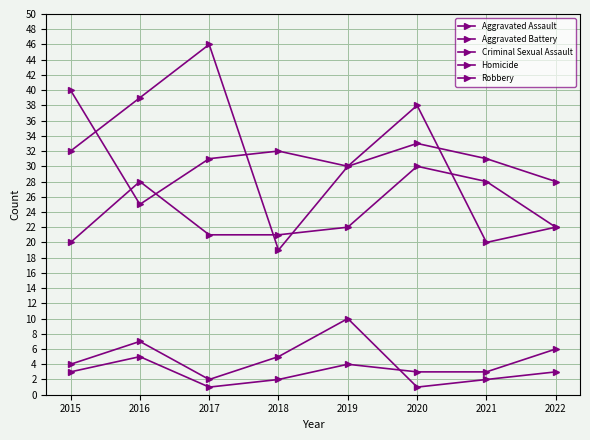

How many lines are shown in the chart?

5